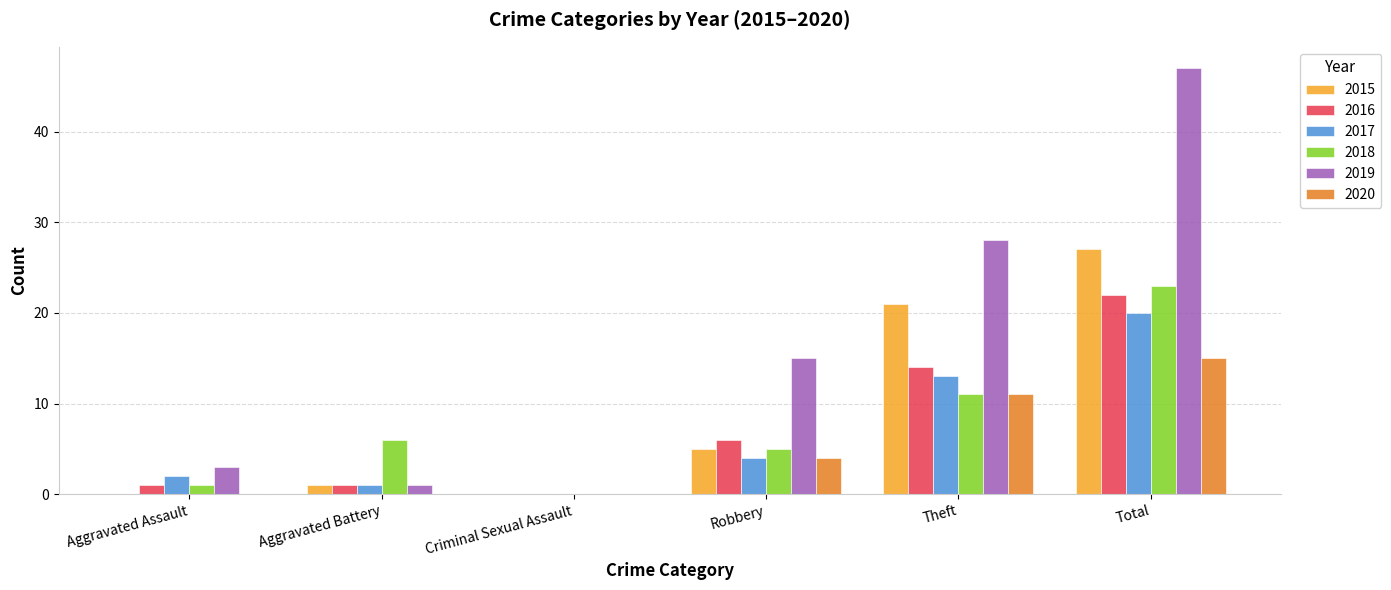

The value of 2020 at Robbery is 6. True or false?

False